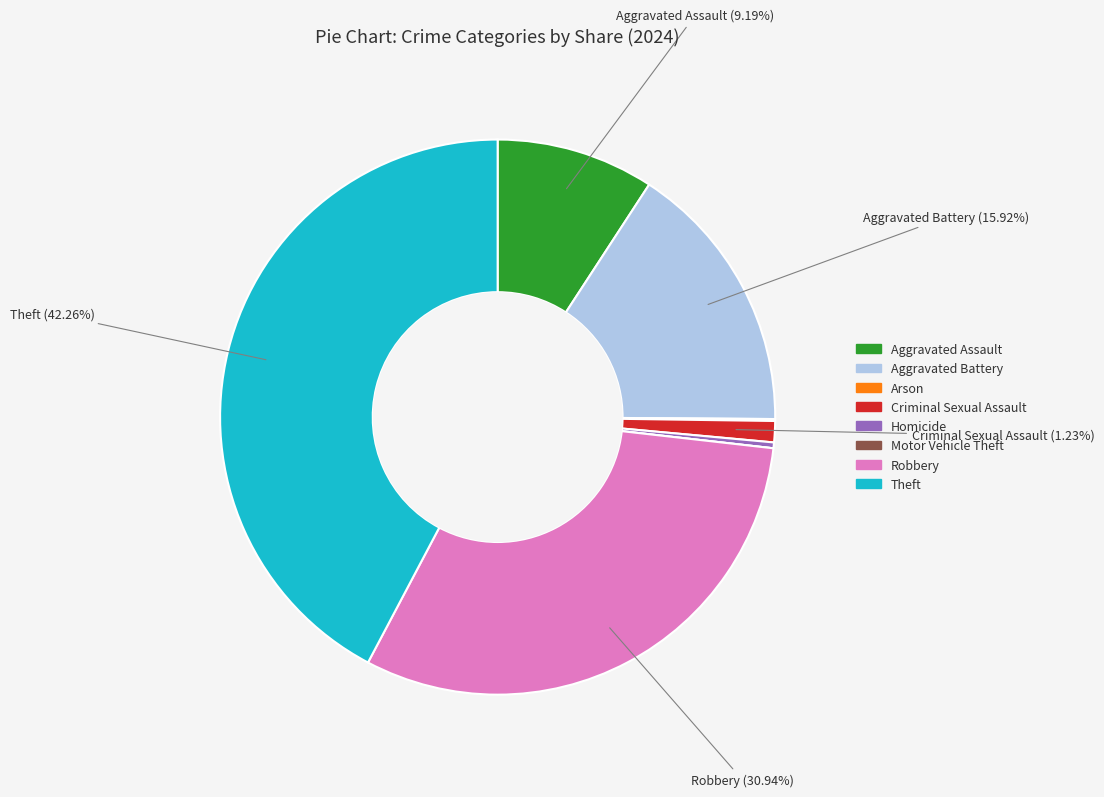

Combined, do Aggravated Battery and Robbery account for over 50%?

No